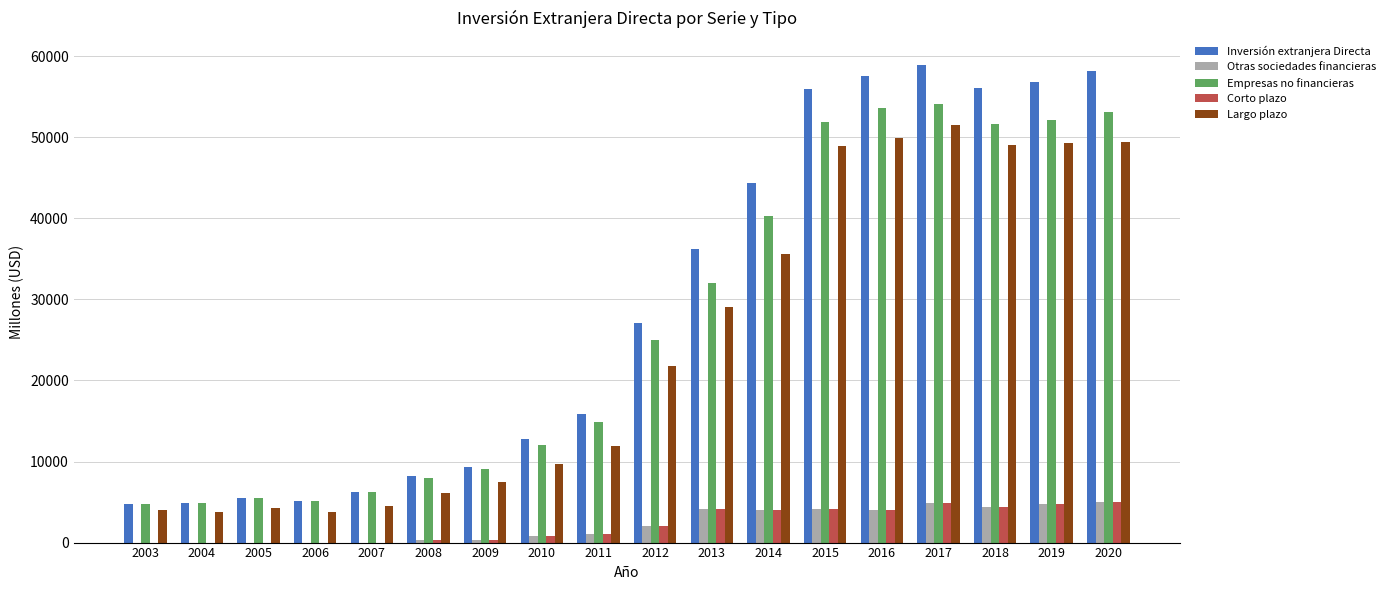

What is the sum of all Inversión extranjera Directa values?

523854